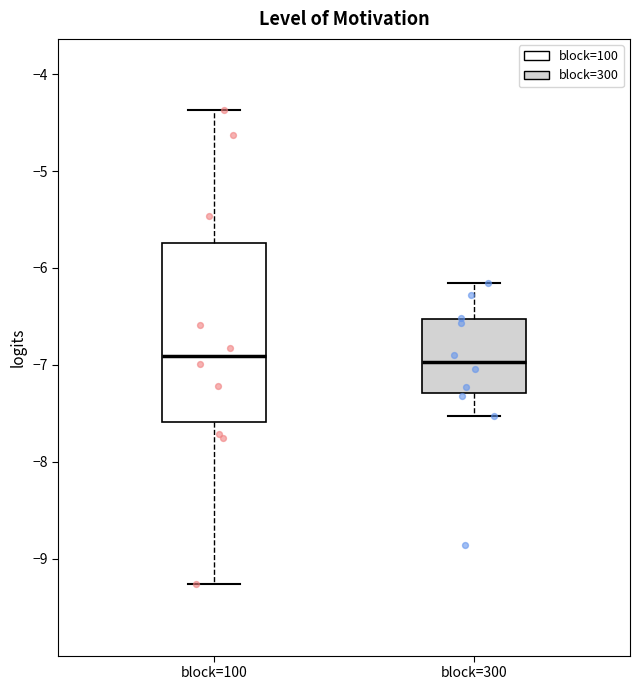

Where does the median line of the box for block=300 sit on the y-axis? The values are not printed on the chart, so give them approximately, as read against the axis.

-7.0